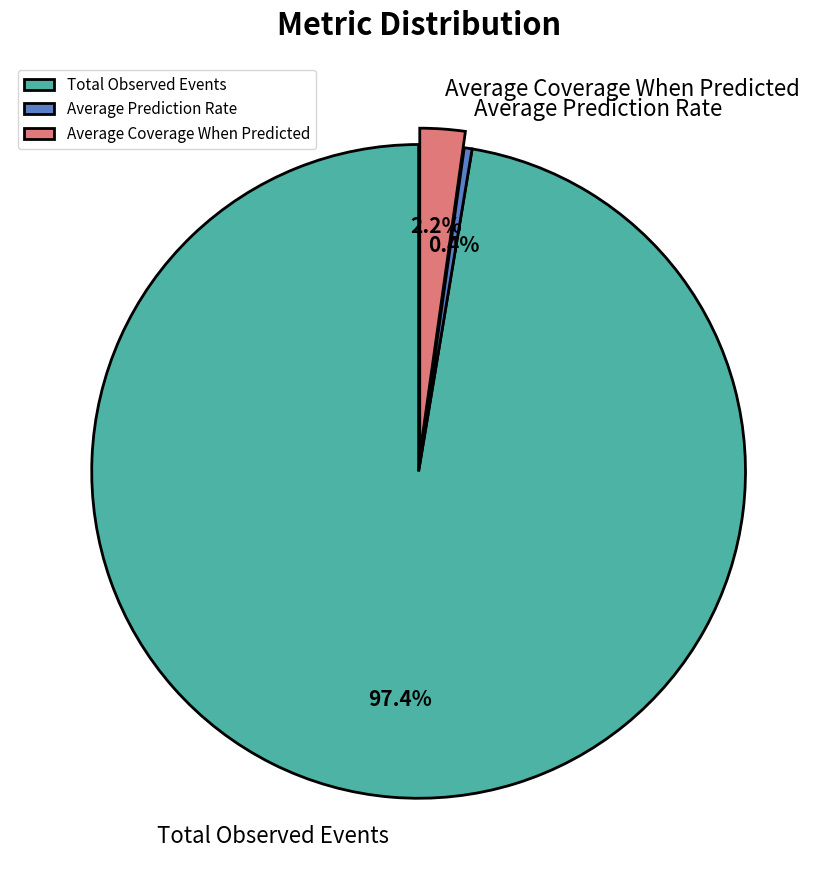

Between Average Coverage When Predicted and Average Prediction Rate, which is larger?

Average Coverage When Predicted